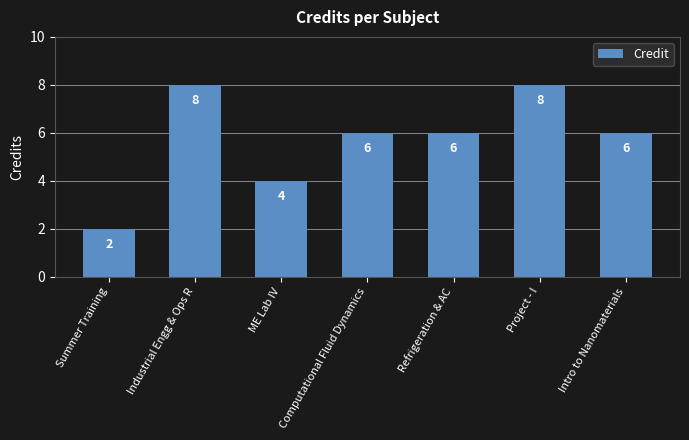

What is the maximum value shown in the chart?

8